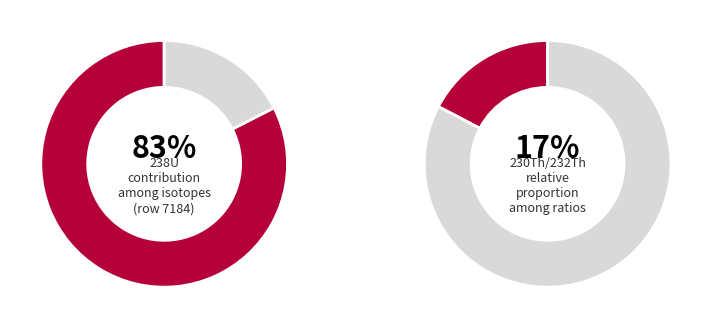

How many segments does this pie chart have?

4